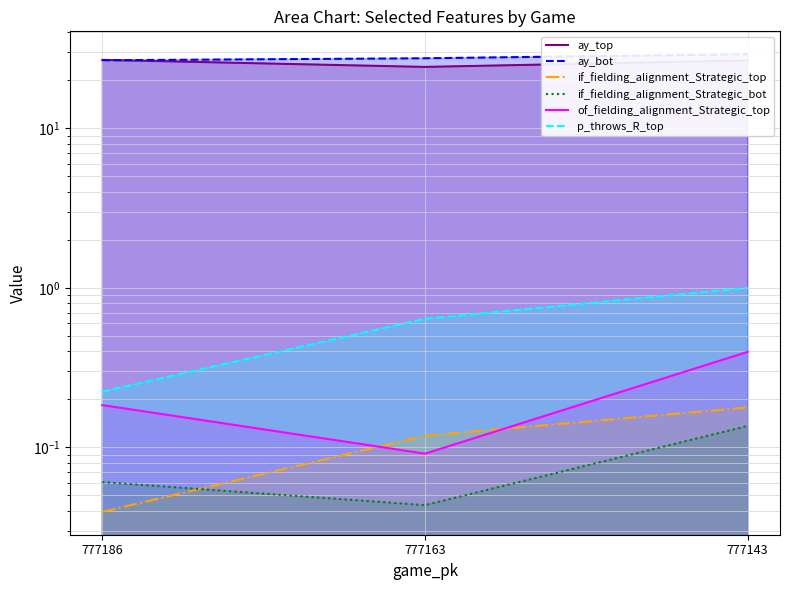

What is the difference between the maximum and minimum values in the ay_top series?

2.6